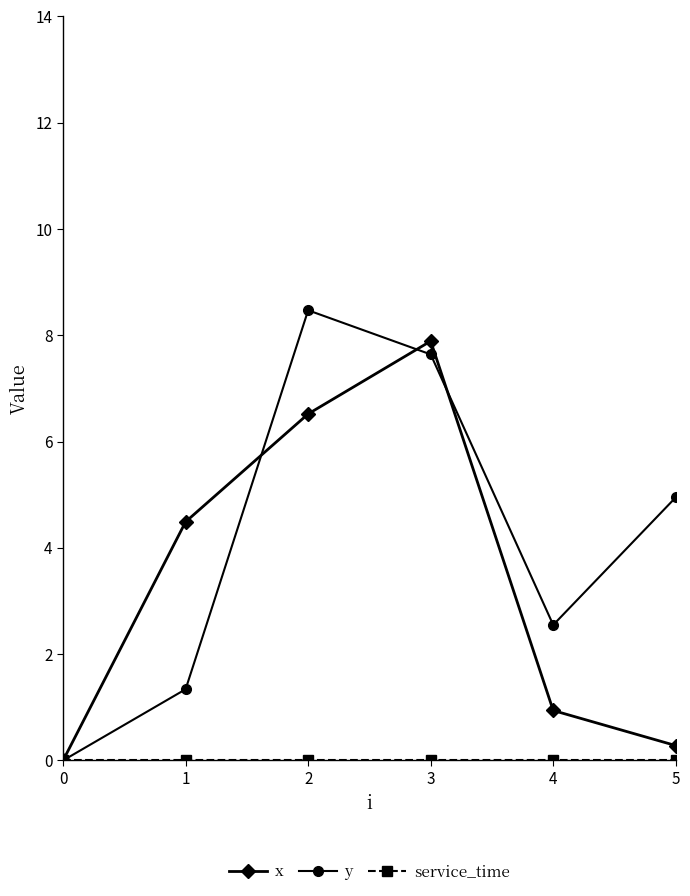

Between 1 and 3, which series saw the biggest shift?

y